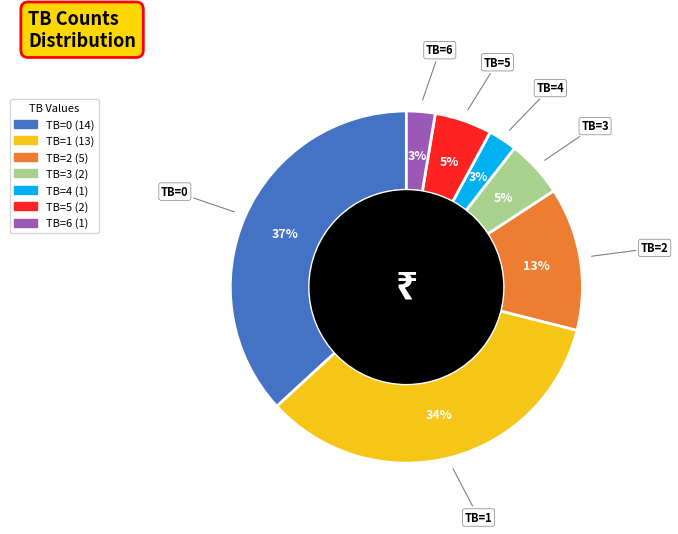

To the nearest percent, what is the average slice percentage?

14%